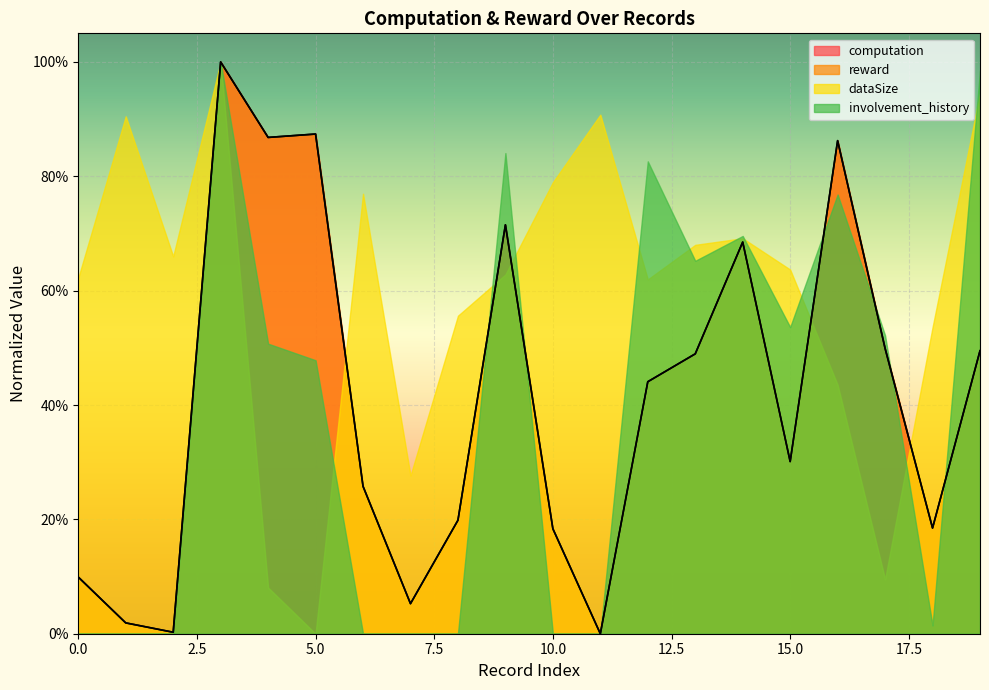

The reward series shows 1.6 at 3. True or false?

False